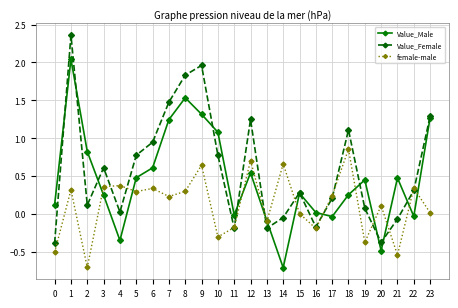

What is the difference between the maximum and minimum values in the female-male series?

1.6